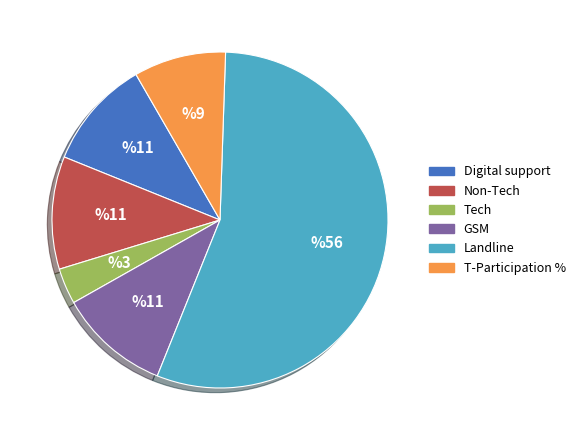

The Landline slice represents 46% of the pie. True or false?

False